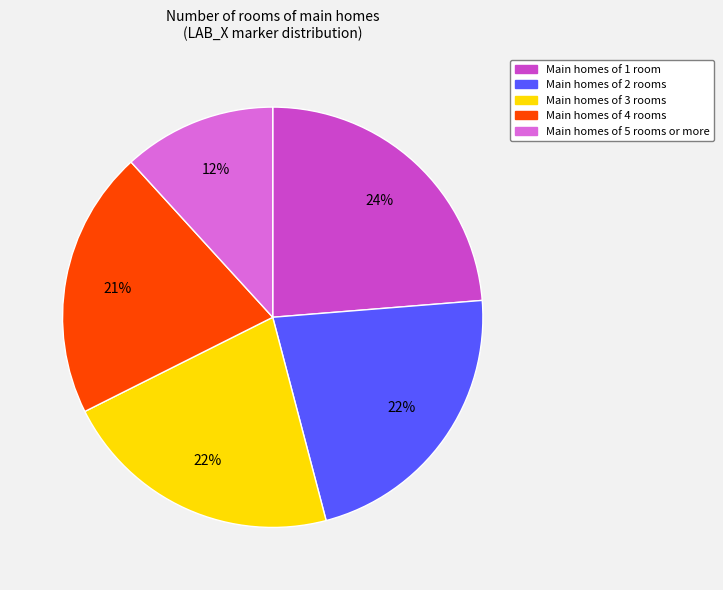

To the nearest percent, what is the average slice percentage?

20%